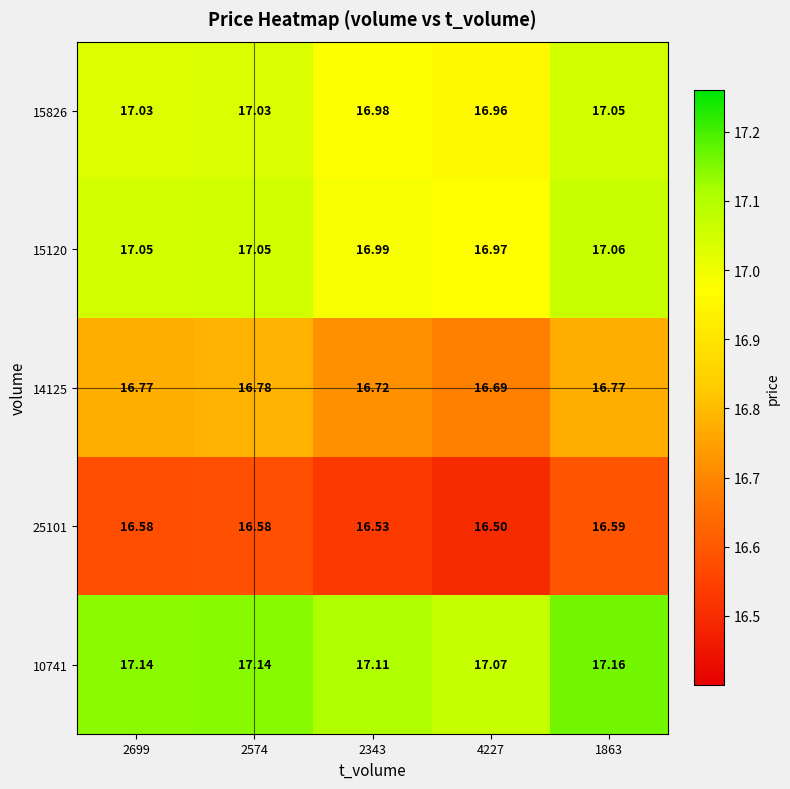

How many categories are shown in the chart?

5